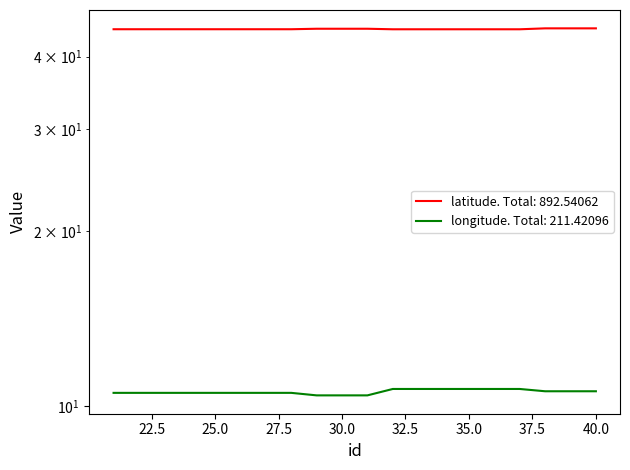

Reading right to left, extract all data points from this chart.

latitude: 40=44.7	39=44.7	38=44.7	37=44.6	36=44.6	35=44.6	34=44.6	33=44.6	32=44.6	31=44.7	30=44.7	29=44.7	28=44.6	27=44.6	26=44.6	25=44.6	24=44.6	23=44.6	22=44.6	21=44.6
longitude: 40=10.6	39=10.6	38=10.6	37=10.7	36=10.7	35=10.7	34=10.7	33=10.7	32=10.7	31=10.4	30=10.4	29=10.4	28=10.5	27=10.5	26=10.5	25=10.5	24=10.5	23=10.5	22=10.5	21=10.5